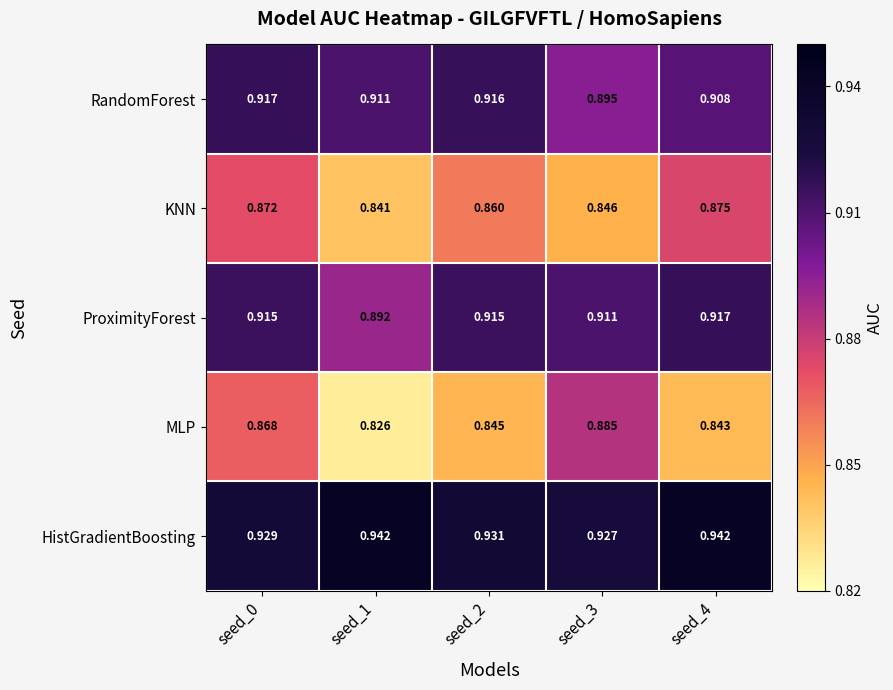

Rank the series at seed_3 from lowest to highest value.

KNN, MLP, RandomForest, ProximityForest, HistGradientBoosting